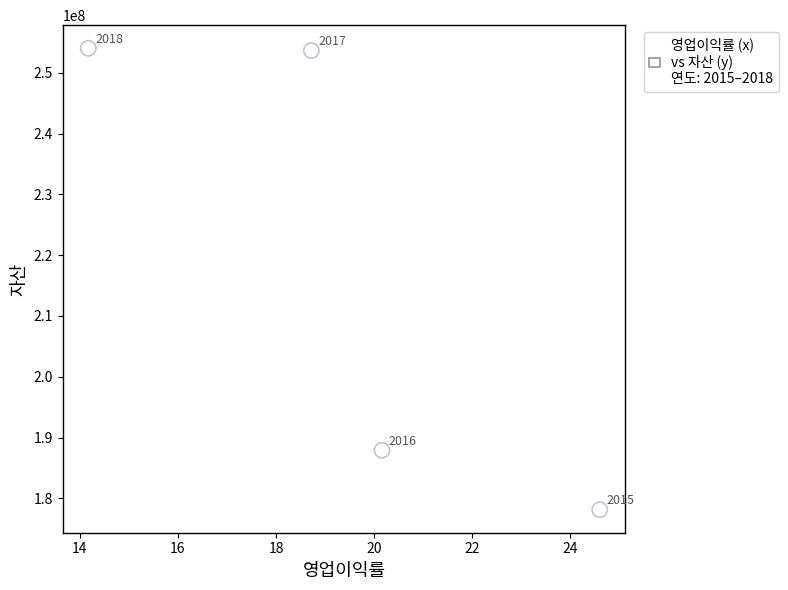

What Y value in the scatter plot is closest to 216095030?

187914226